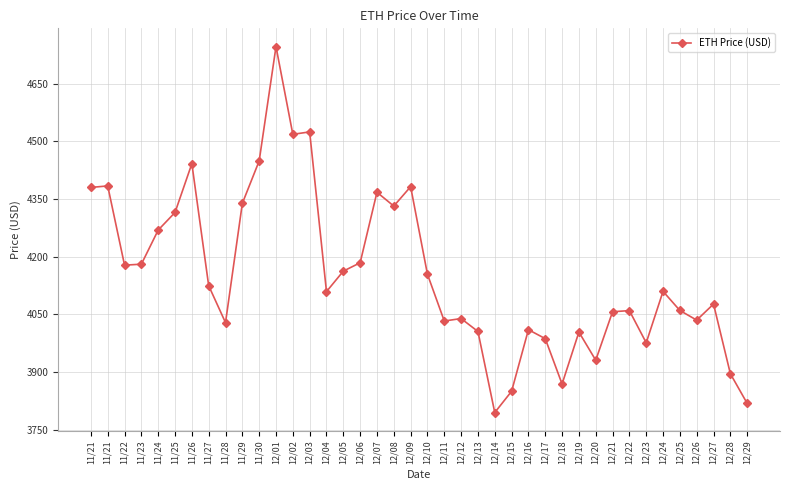

How many series are shown in this chart?

1